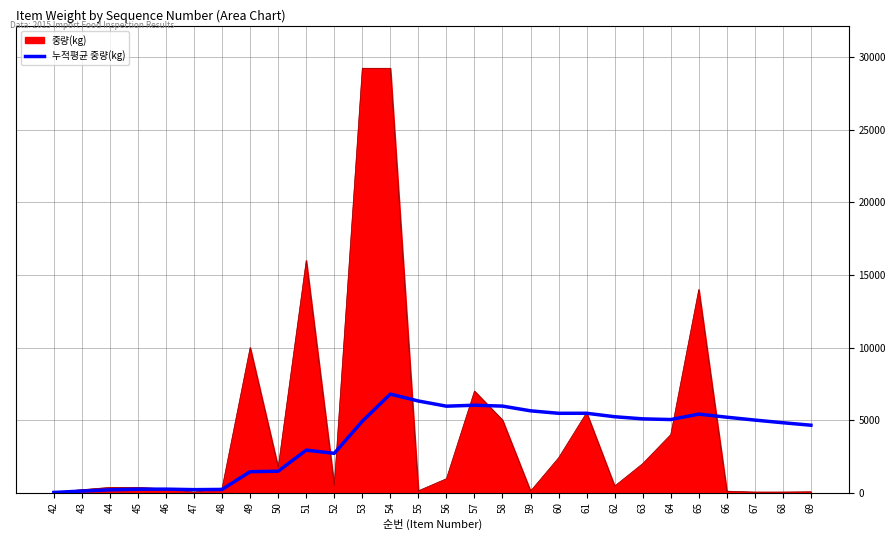

How many lines are shown in the chart?

2